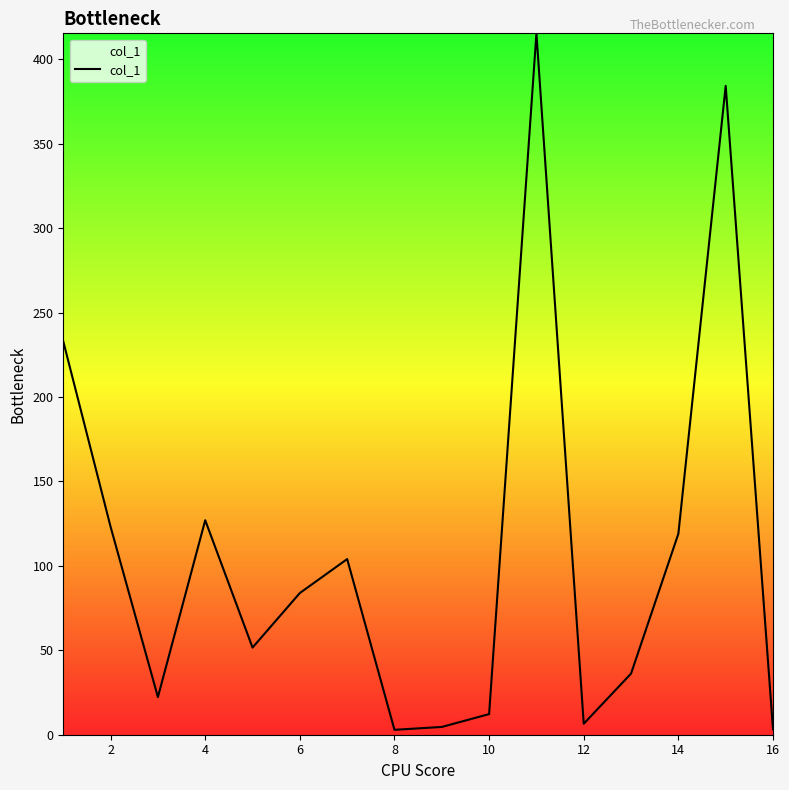

What is the greatest value displayed?

415.3